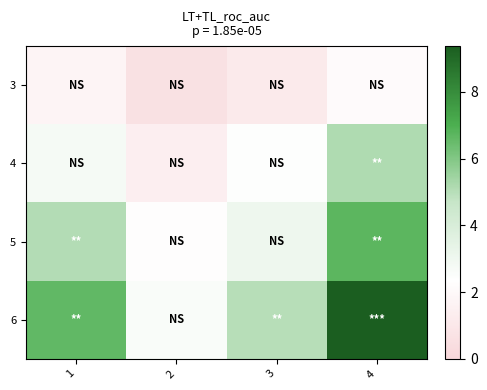

What is the total value across all series at 1?

16.2